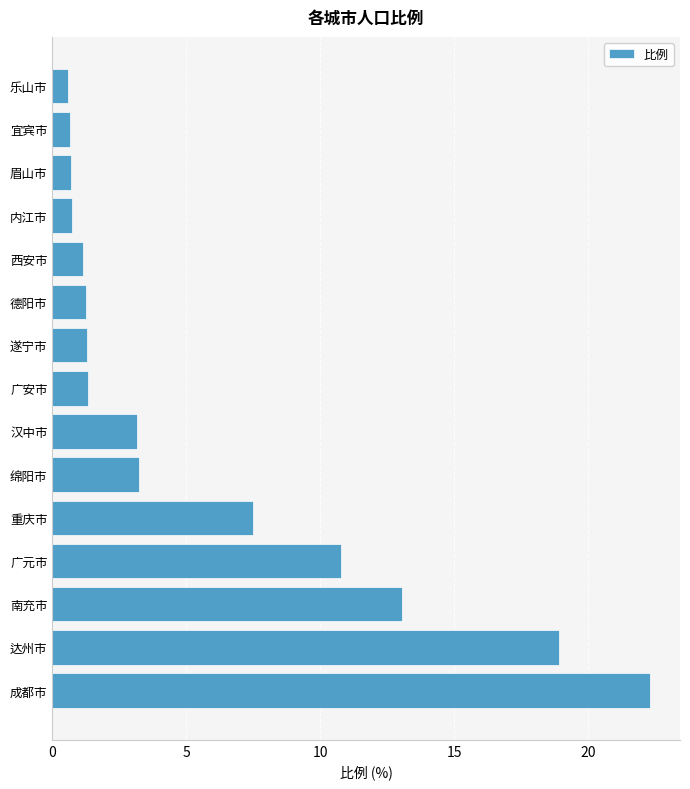

The value at 西安市 is 1.1. True or false?

True